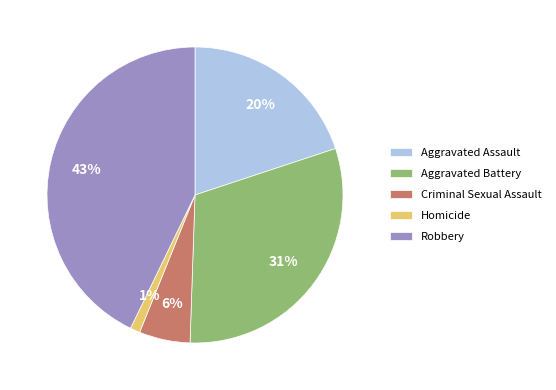

To the nearest percent, what is the combined percentage of Homicide and Aggravated Battery?

32%